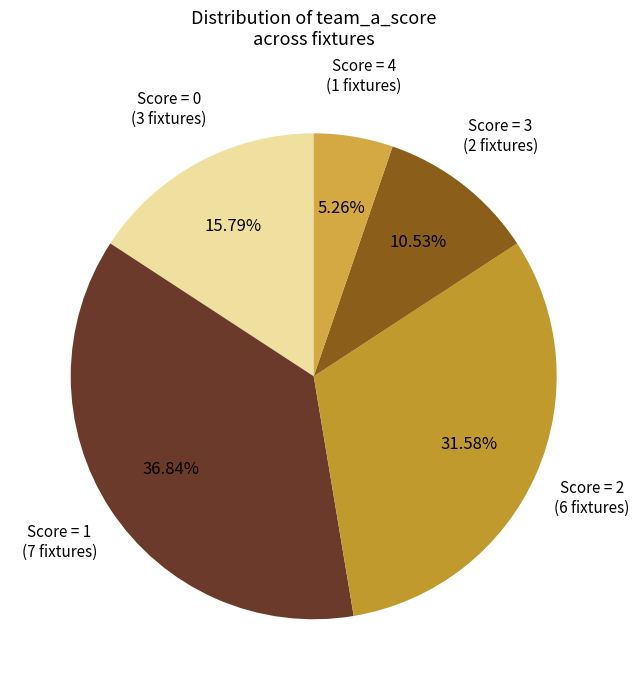

Approximately how many times larger is the value at Score = 1 compared to Score = 4?

7.0